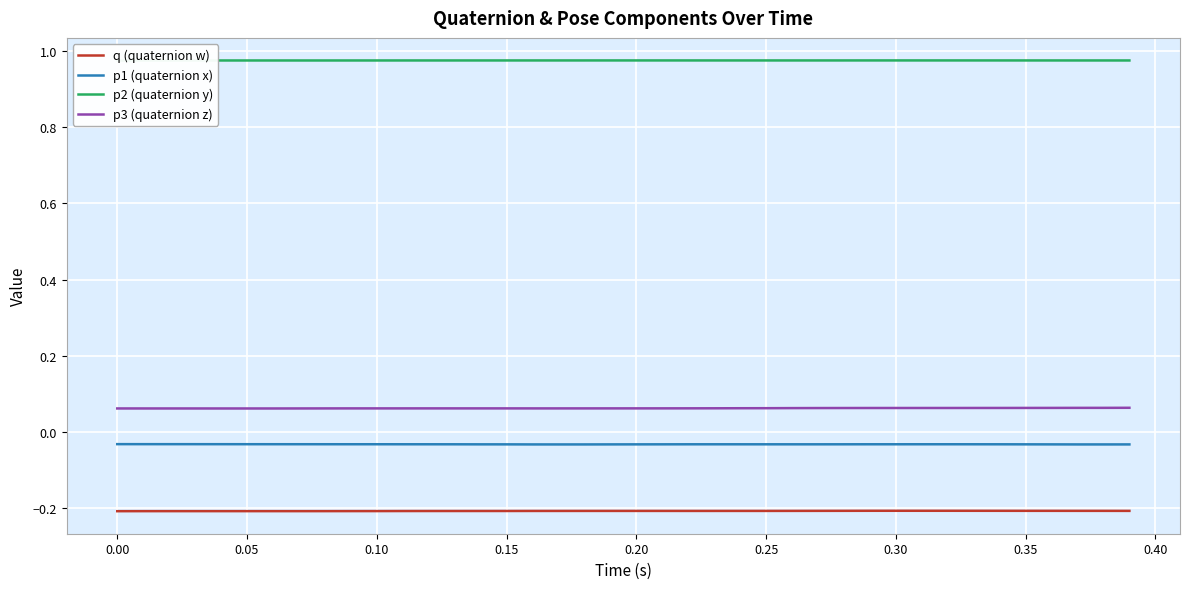

True or false: p3 (quaternion z) has a value of 0.0 at 0.15.

False